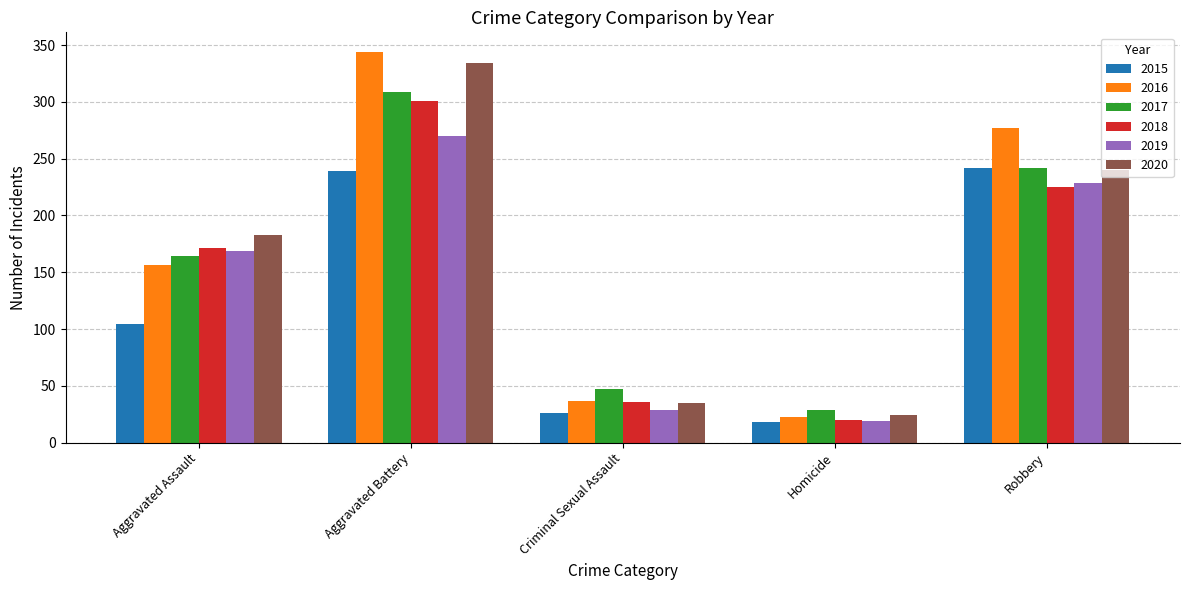

Count the number of data series in this chart.

6